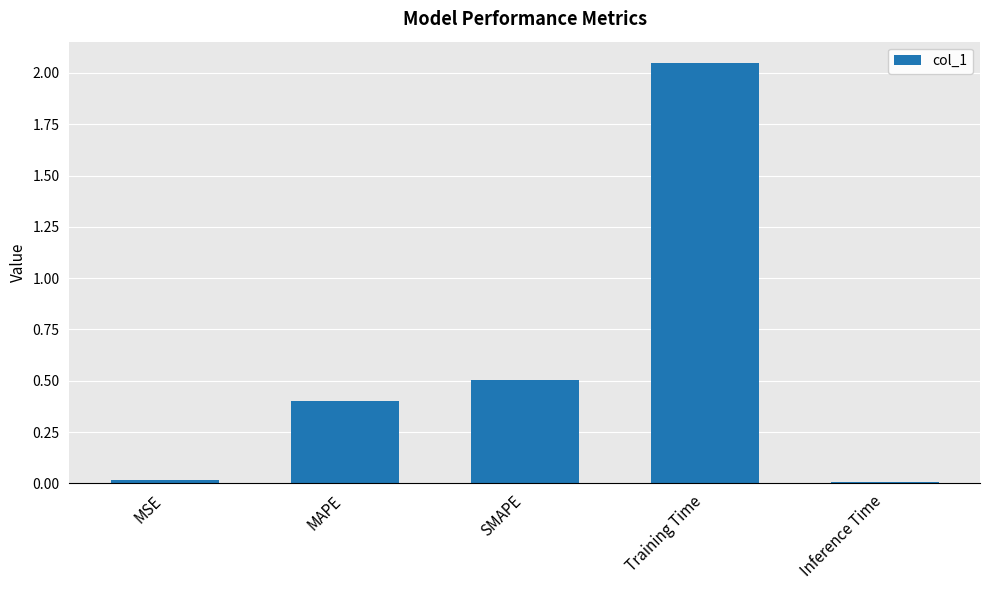

At which label is the value closest to 1?

SMAPE